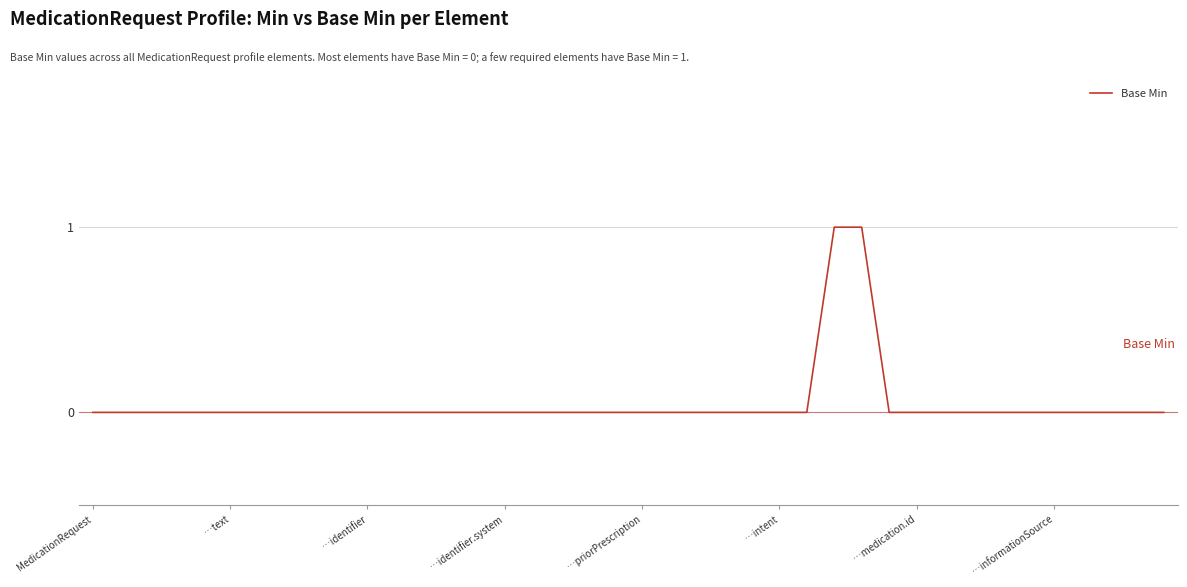

Does the chart display data point markers on the line(s)?

No